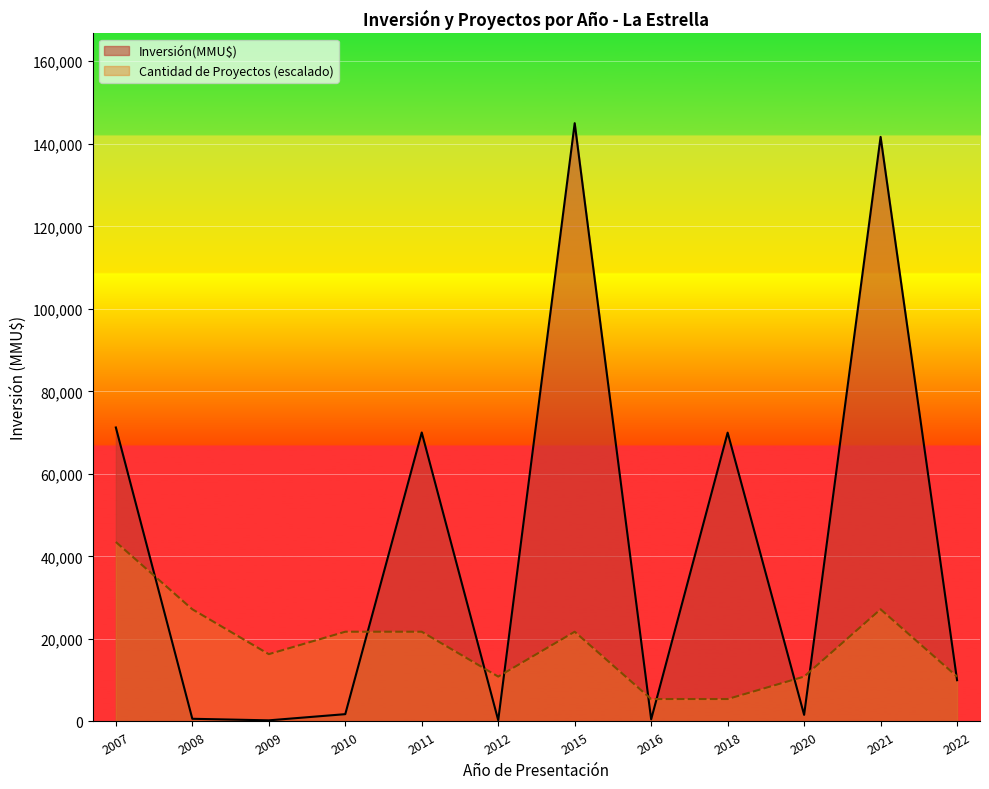

What are all the series names shown in the legend?

Inversión(MMU$), Cantidad de Proyectos (escalado)